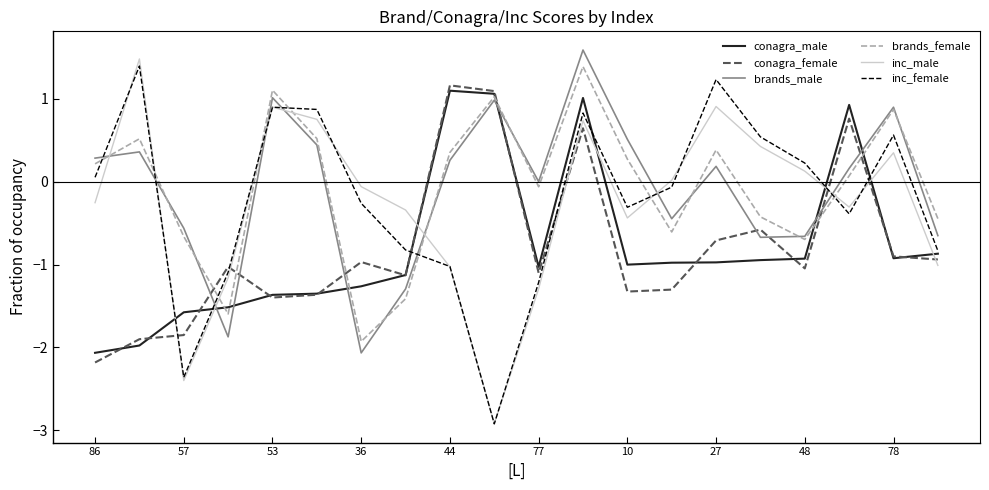

How many intersections are there between inc_male and conagra_male?

7